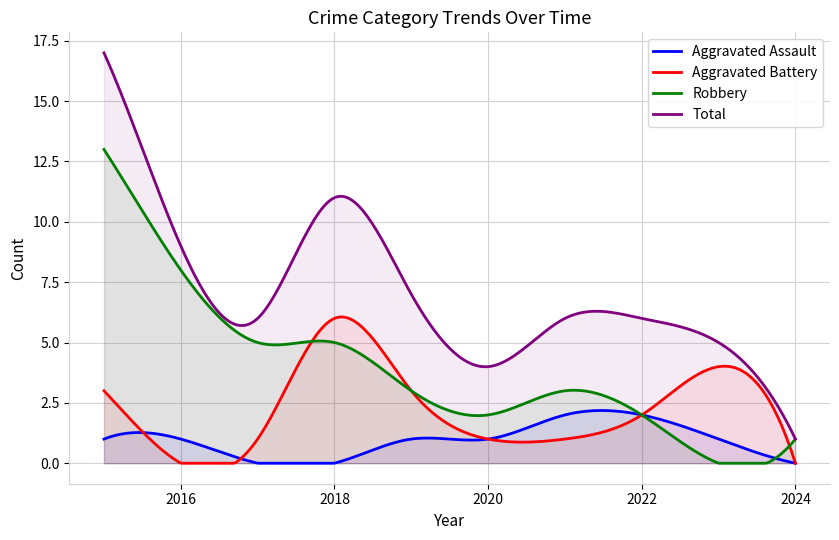

How many positive values does the Aggravated Assault series have?

7